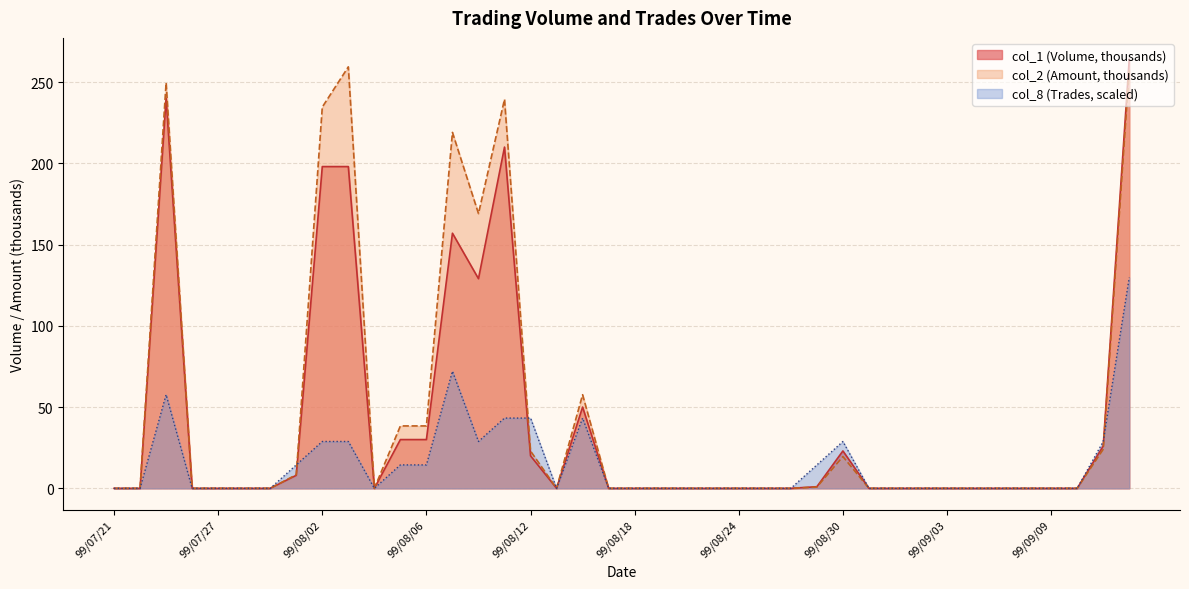

What is the average value of the col_2 series?

46.0